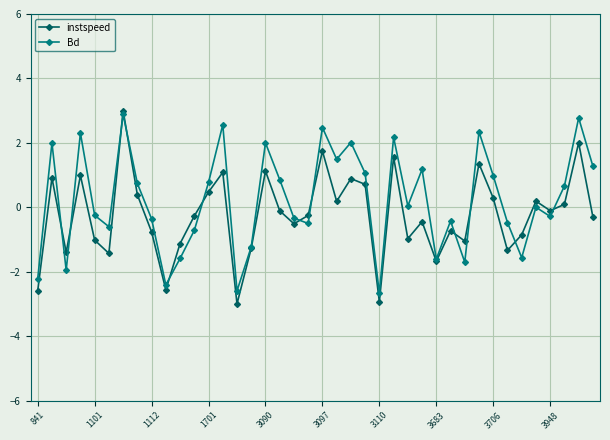

What is the smallest value displayed?

-3.0